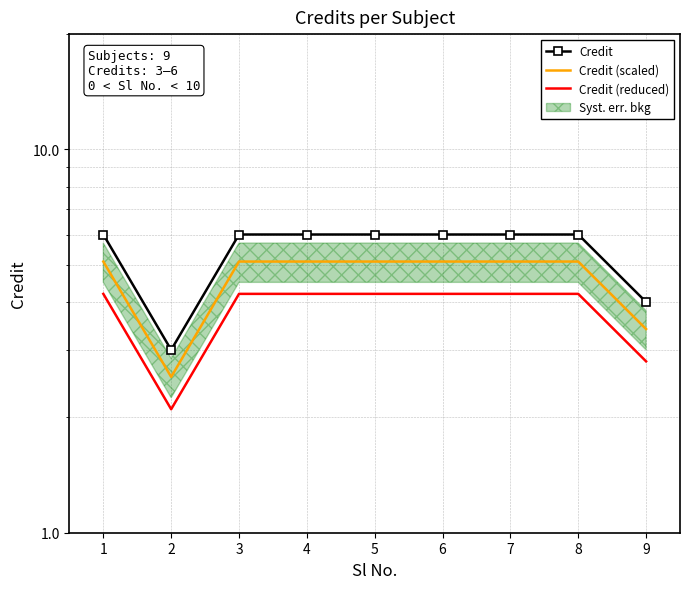

What is the average value of the Credit (reduced) series?

3.8